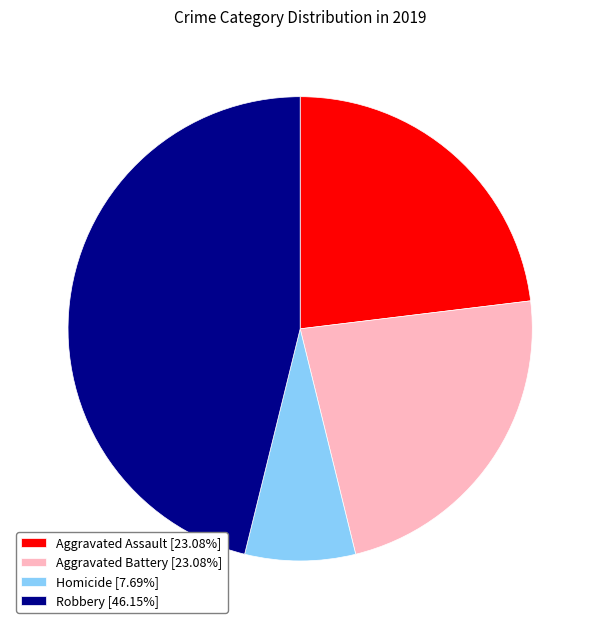

Is the sum of Aggravated Assault [23.08%] and Homicide [7.69%] greater than half?

No